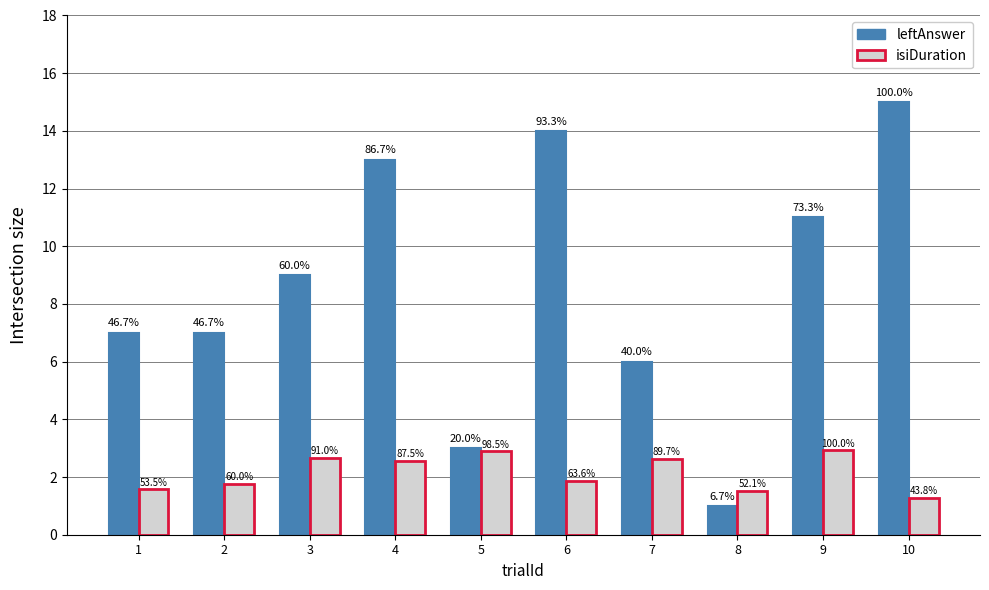

What are all the series names shown in the legend?

leftAnswer, isiDuration